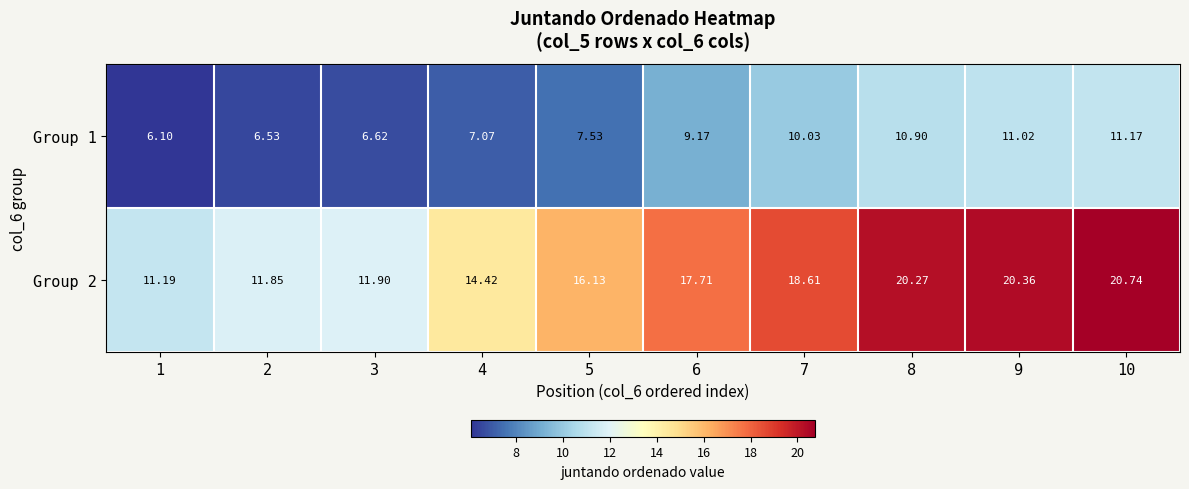

Which series changed the most between 4 and 7?

Group 2